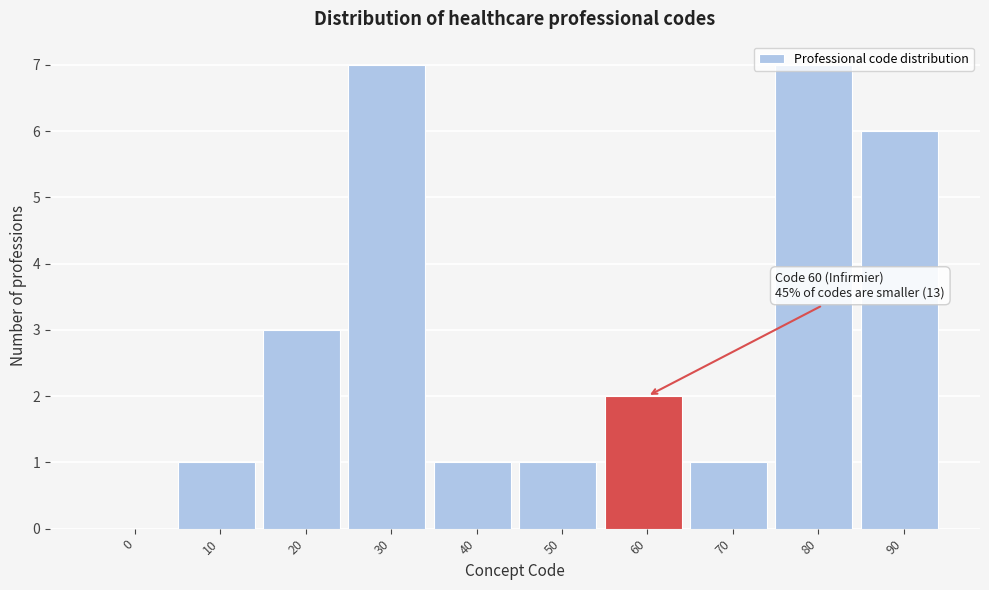

What is the sum of all values?

29